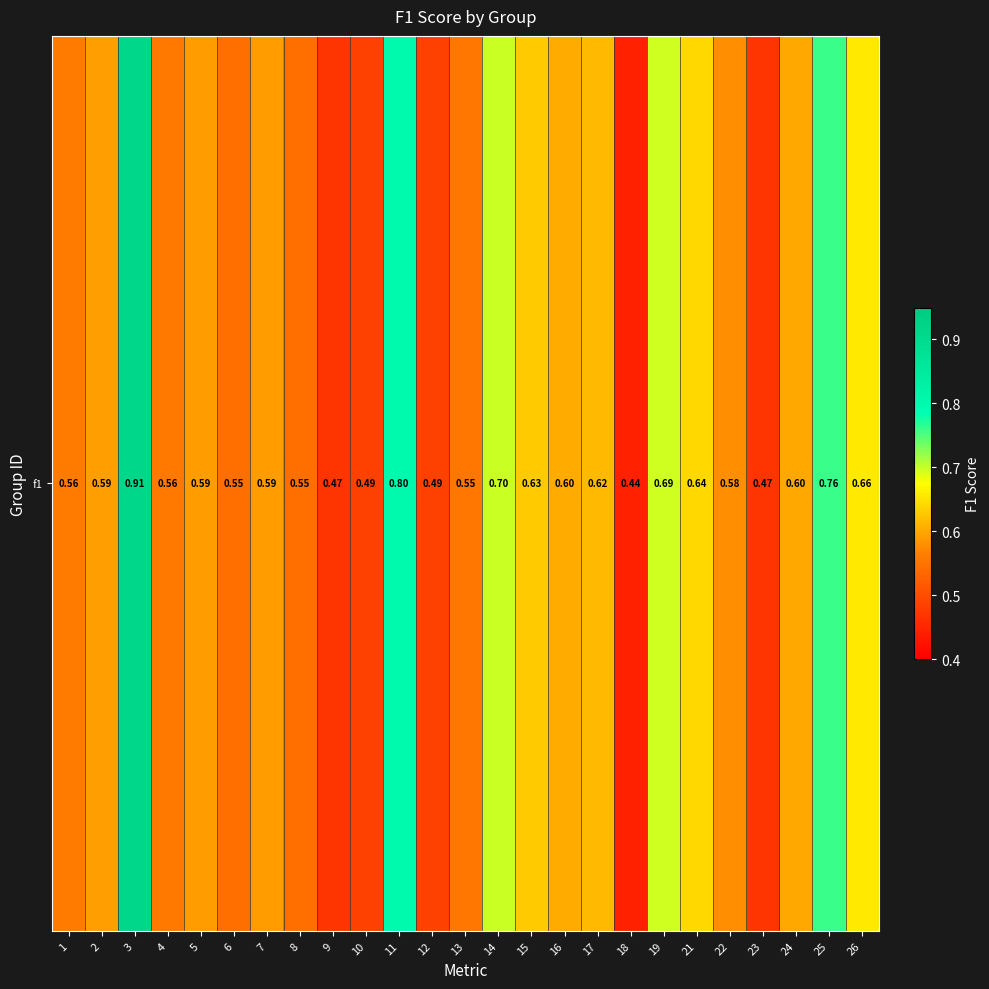

True or false: the data shows 0.1 at 5.

False